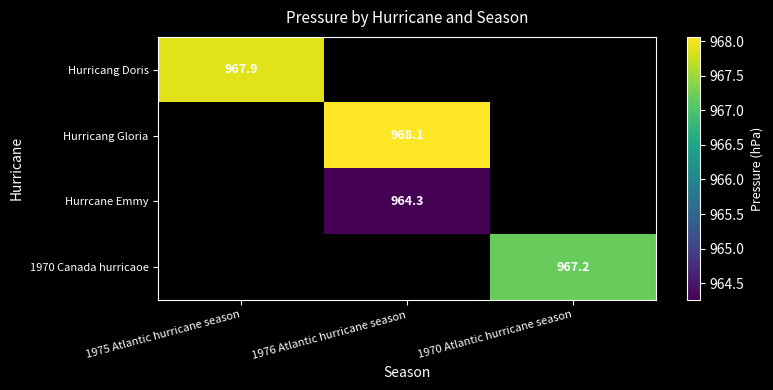

Between 1975 Atlantic hurricane season and 1976 Atlantic hurricane season, which is larger?

1976 Atlantic hurricane season